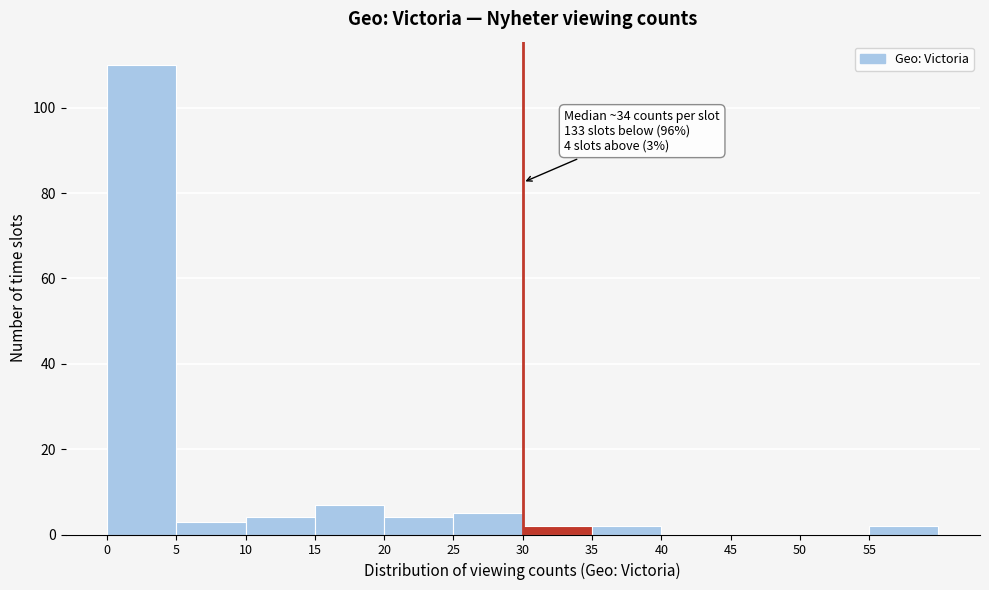

Which range on the x-axis has the tallest bar?

0 to 5